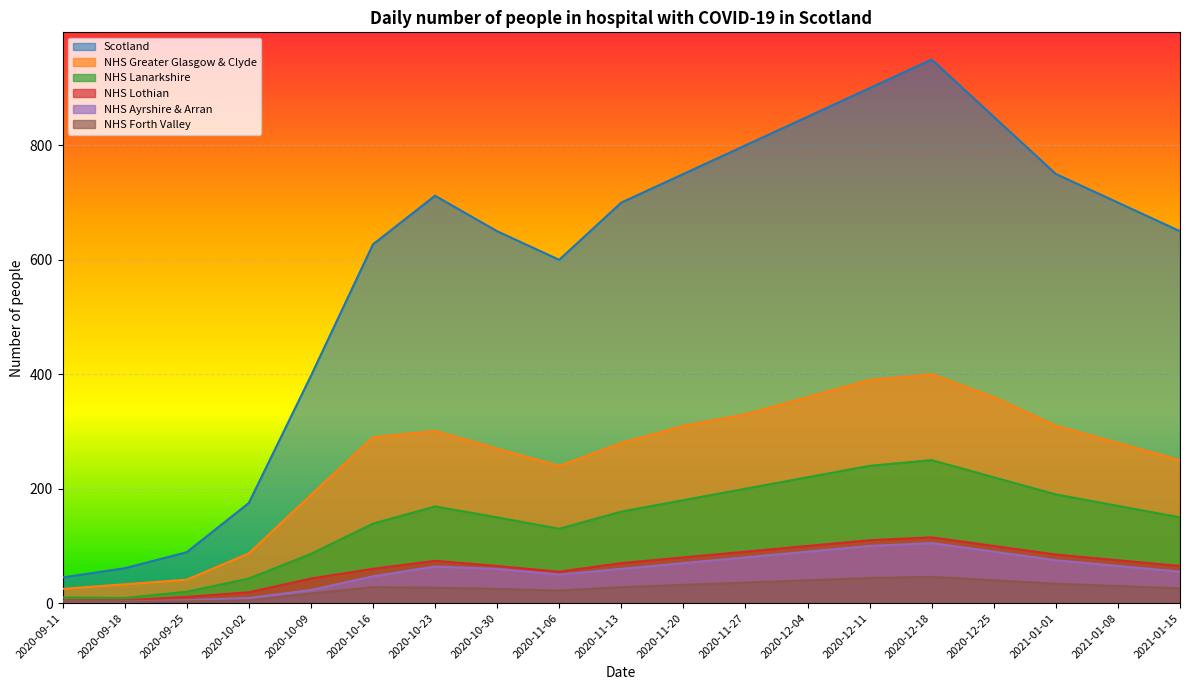

What is the minimum value shown in the chart?

3